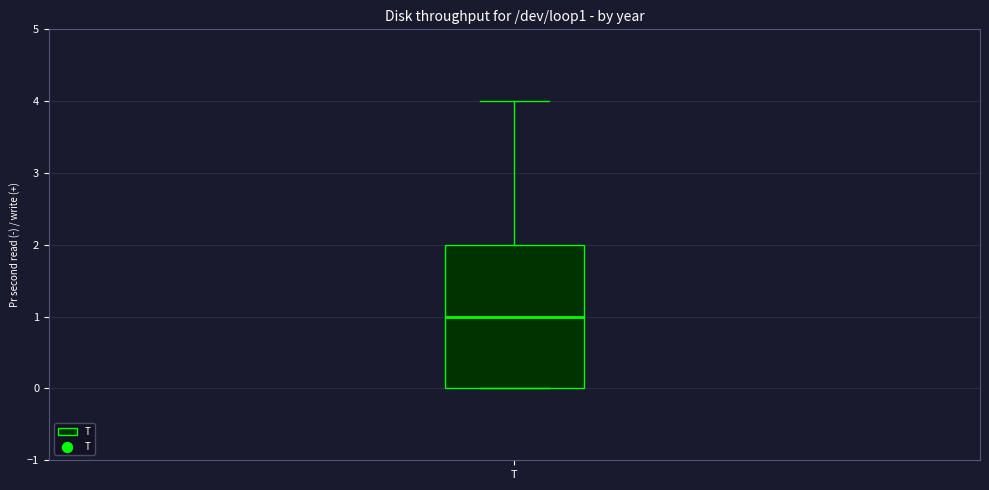

Where does the median line of the box for T sit on the y-axis? The values are not printed on the chart, so give them approximately, as read against the axis.

1